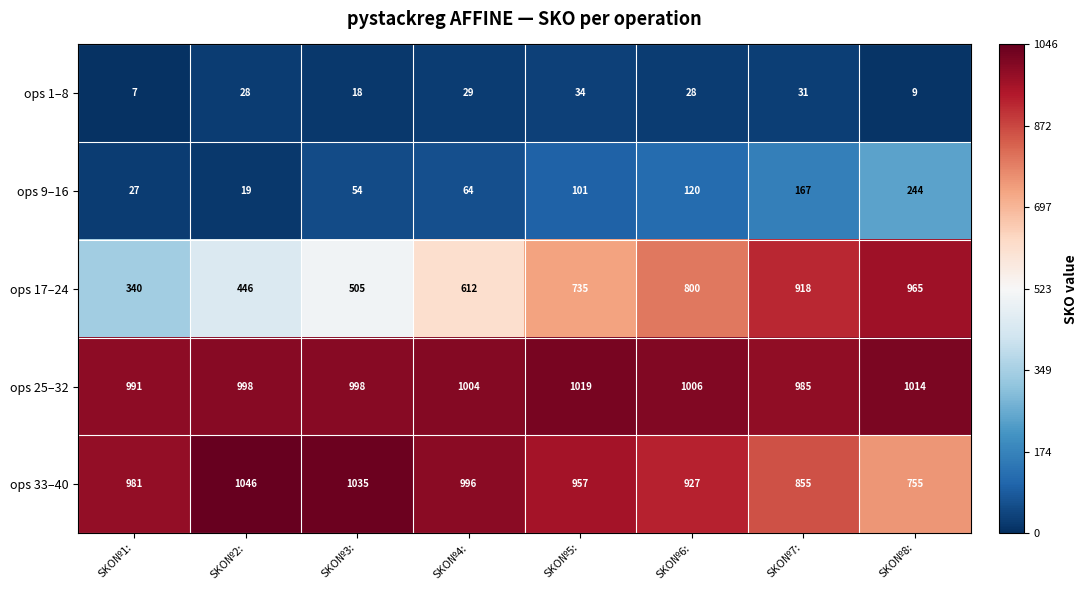

The value of ops 25–32 at SKO№8: is 1777. True or false?

False